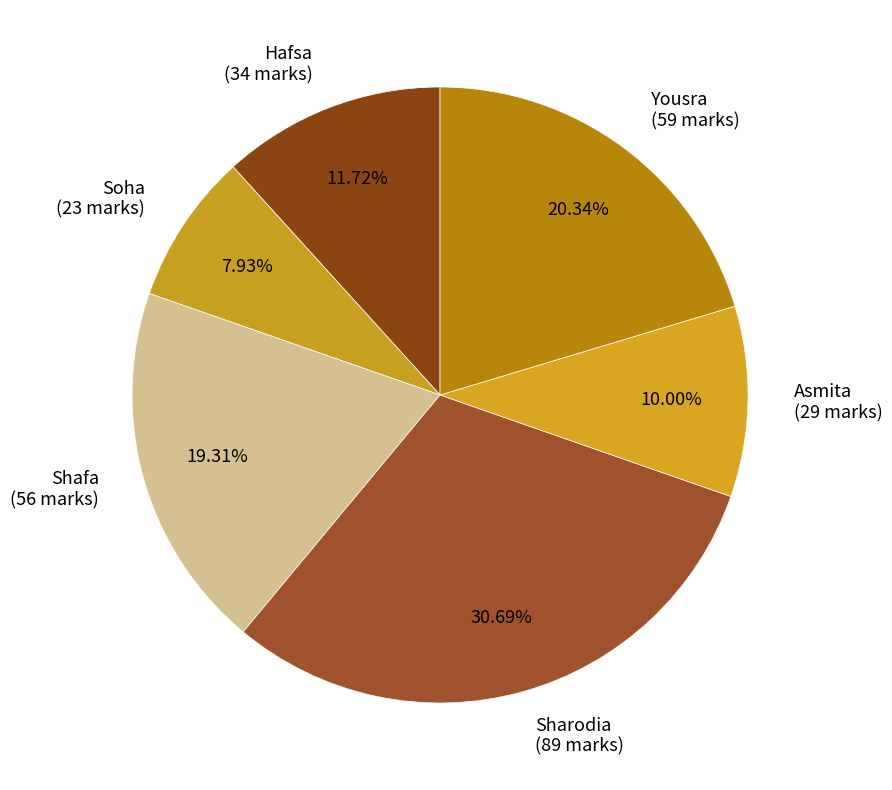

Rank the categories by value from lowest to highest.

Soha, Asmita, Hafsa, Shafa, Yousra, Sharodia